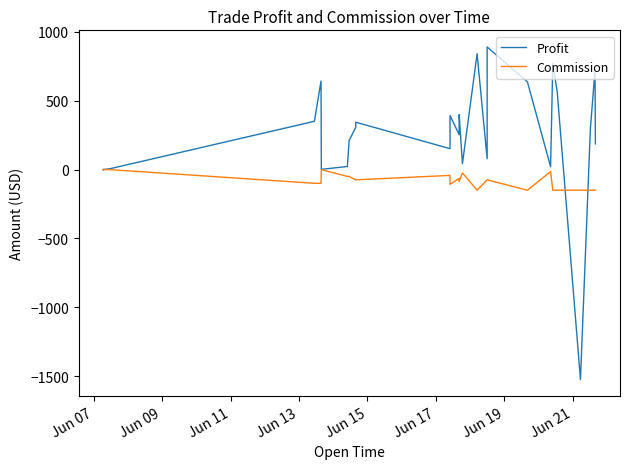

What is the difference between the maximum and minimum values in the Profit series?

2413.5